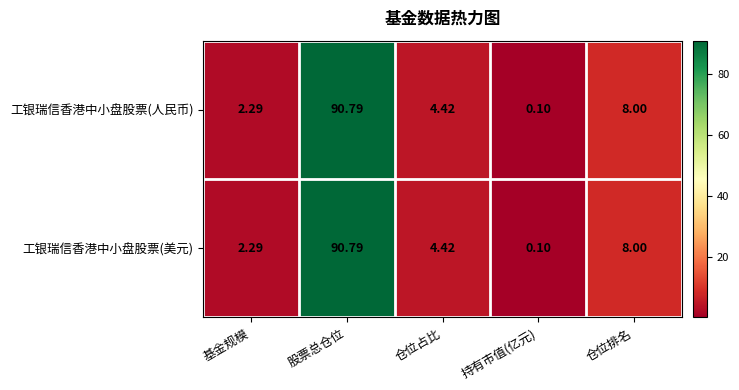

List the labels in order of 工银瑞信香港中小盘股票(美元) value, largest first.

股票总仓位, 仓位排名, 仓位占比, 基金规模, 持有市值(亿元)